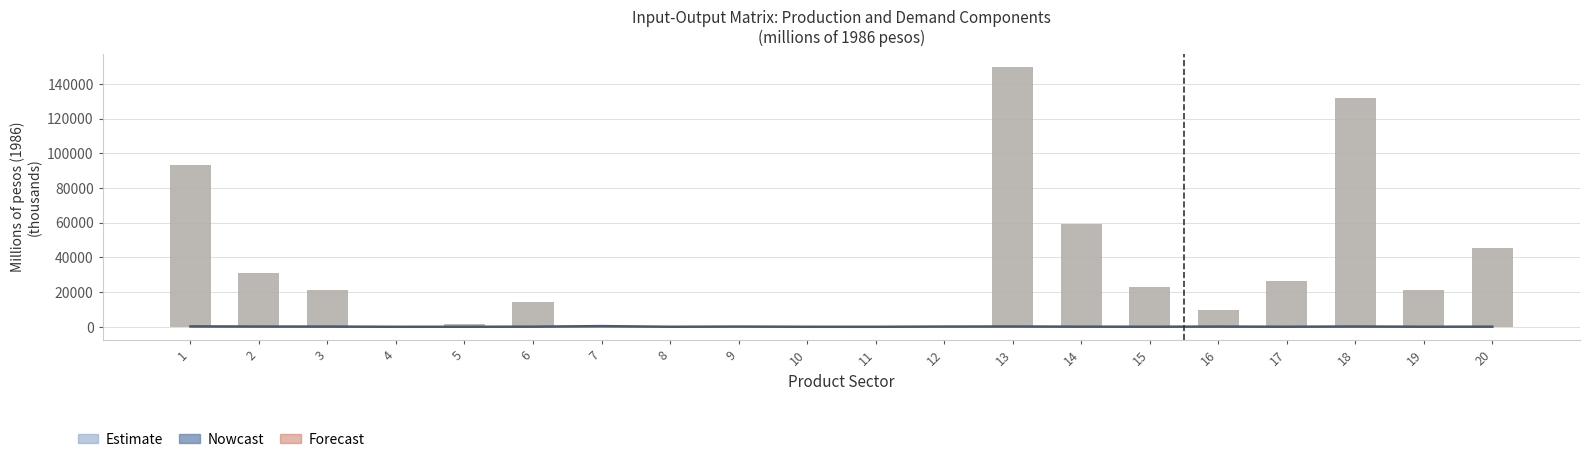

What is the value of the 19th bar from the left?

21118